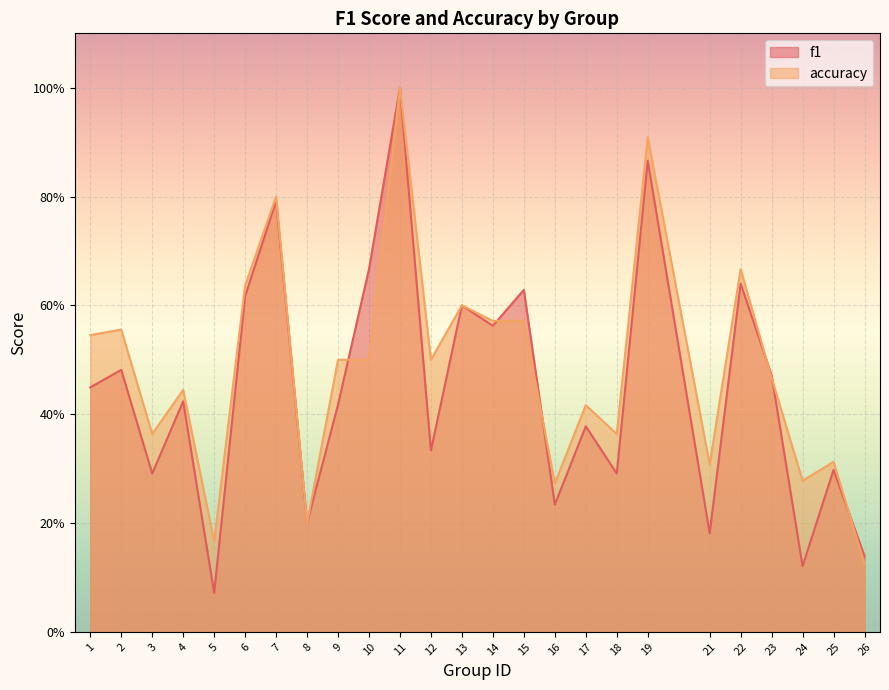

How many accuracy values are between 0 and 1?

25